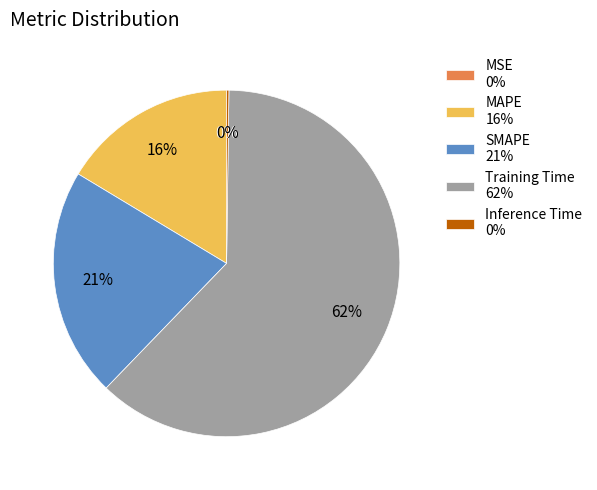

The Training Time slice represents 62% of the pie. True or false?

True